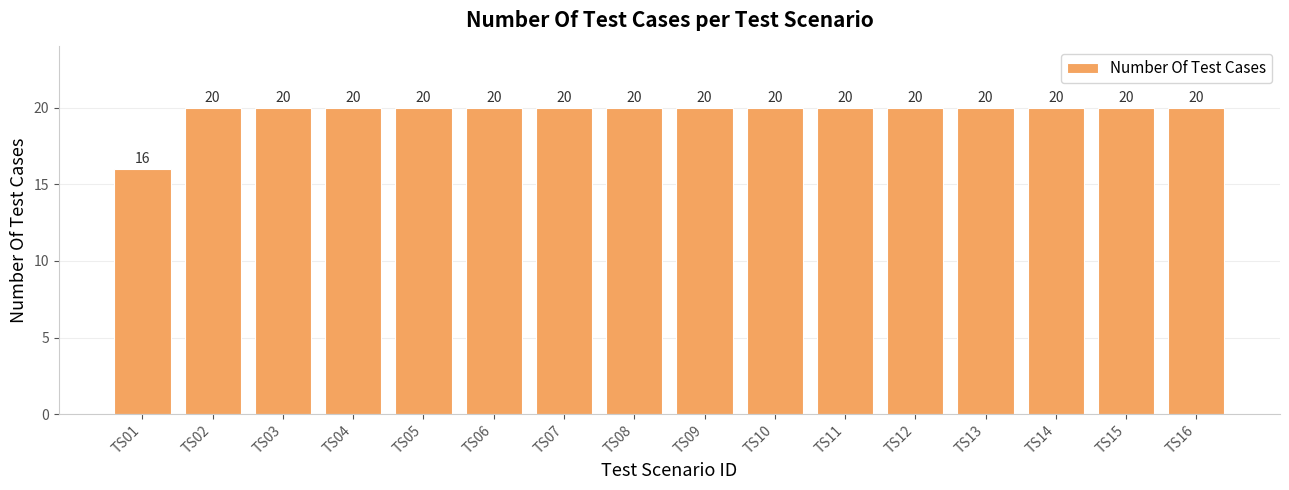

What is the average value?

20